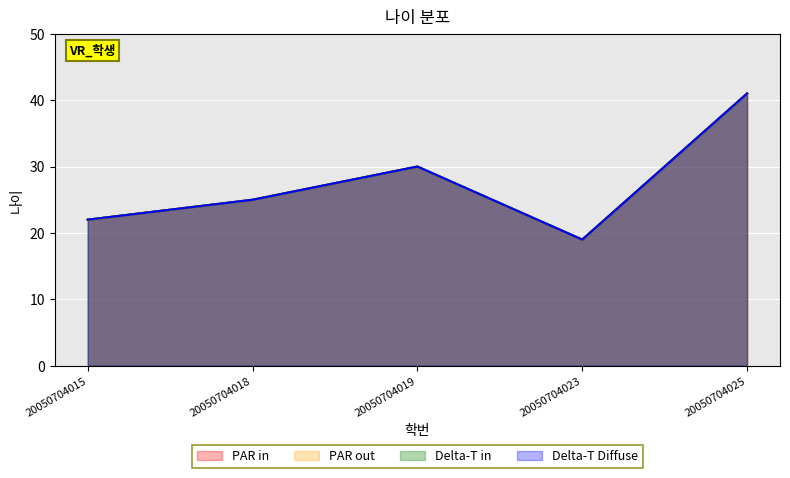

True or false: PAR out and Delta-T Diffuse intersect in this chart.

False